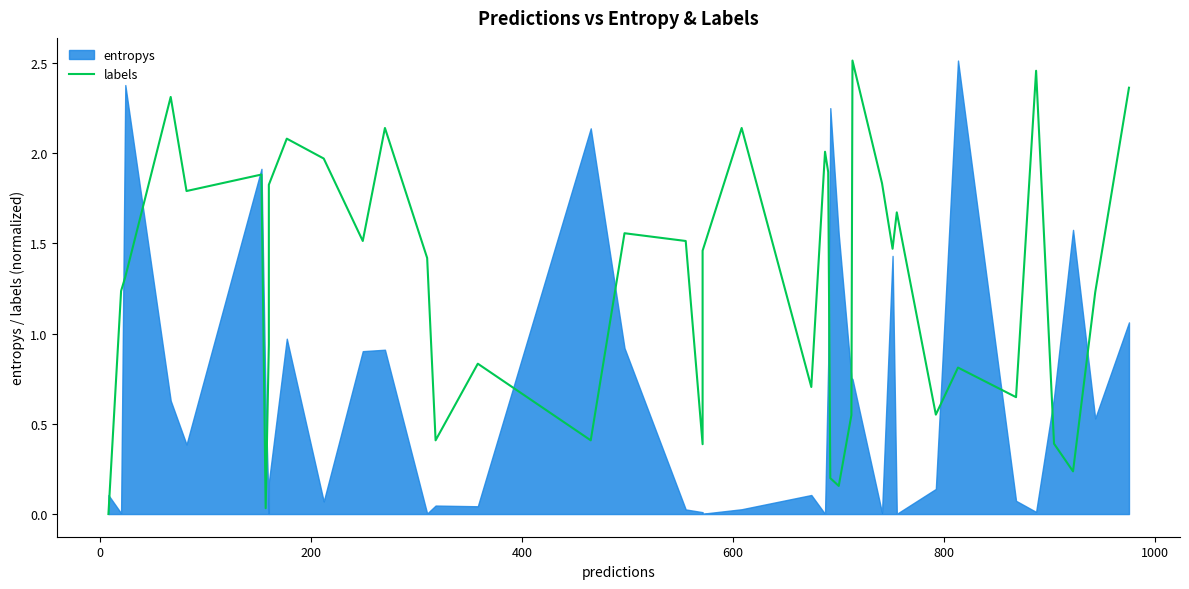

What is the sum of all values?

50.8